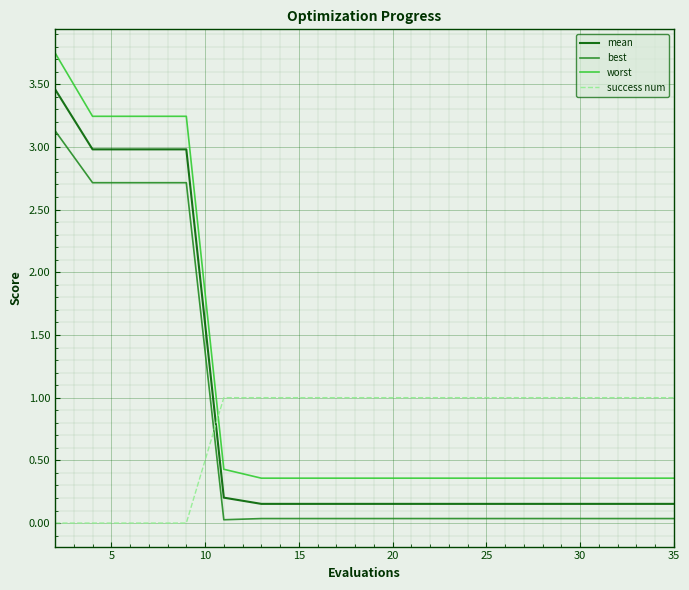

Which series has the widest spread of values?

worst